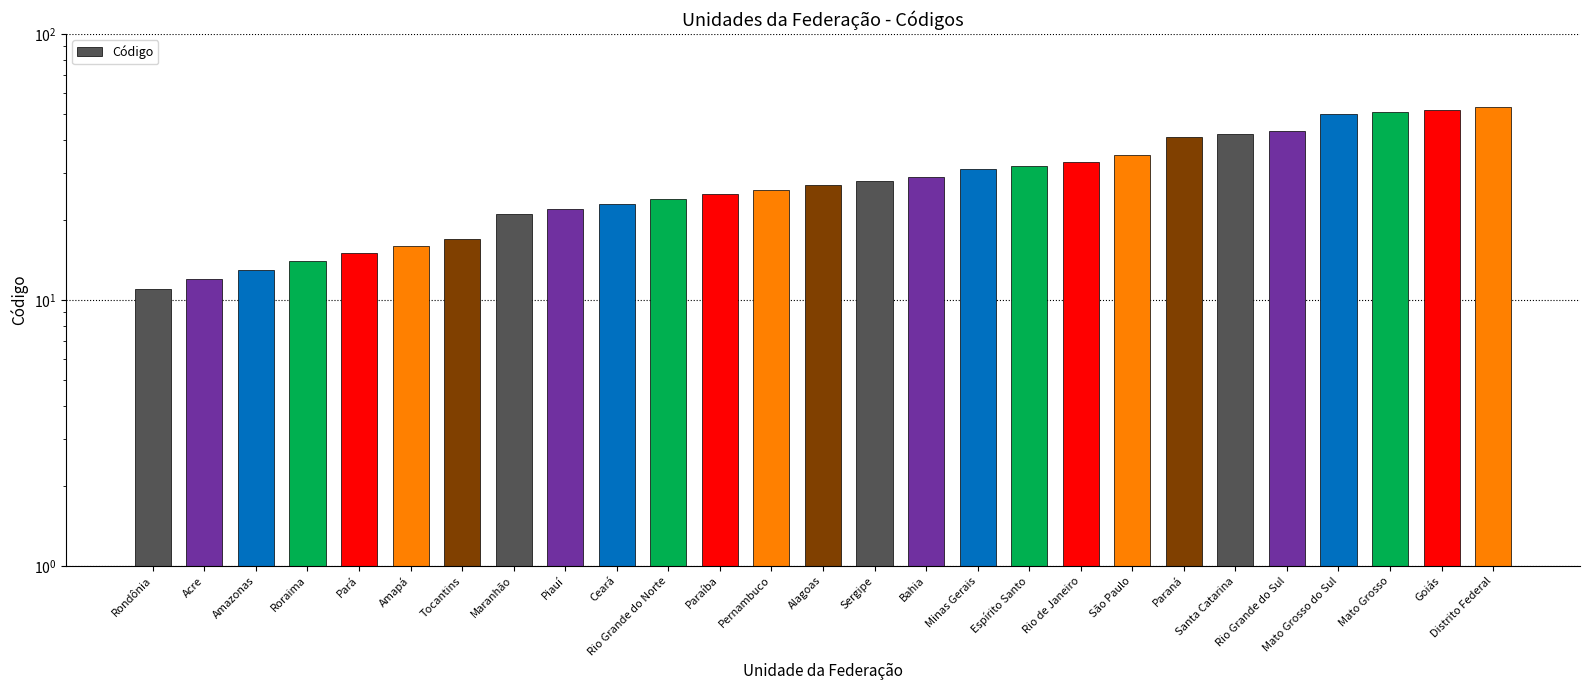

Between Ceará and Rondônia, which is larger?

Ceará